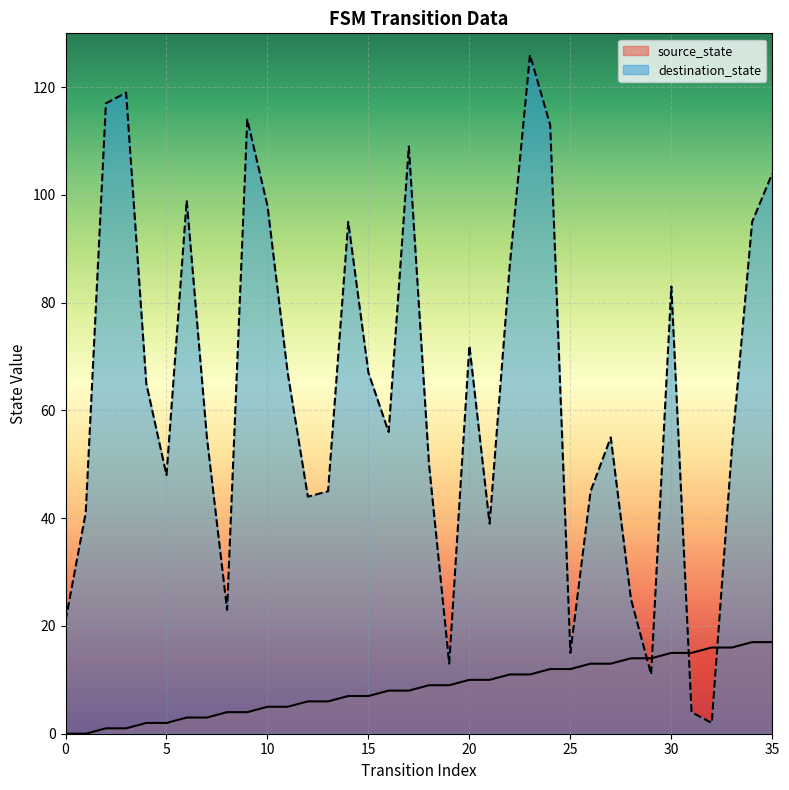

Which series ends up on top after the final intersection of source_state and destination_state?

destination_state